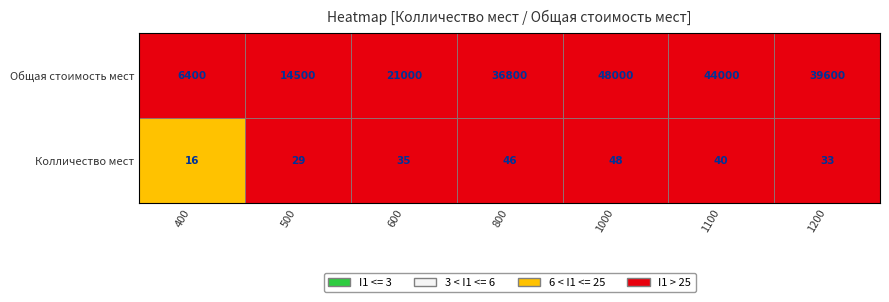

What is the difference between the highest and lowest values at 1100?

43960